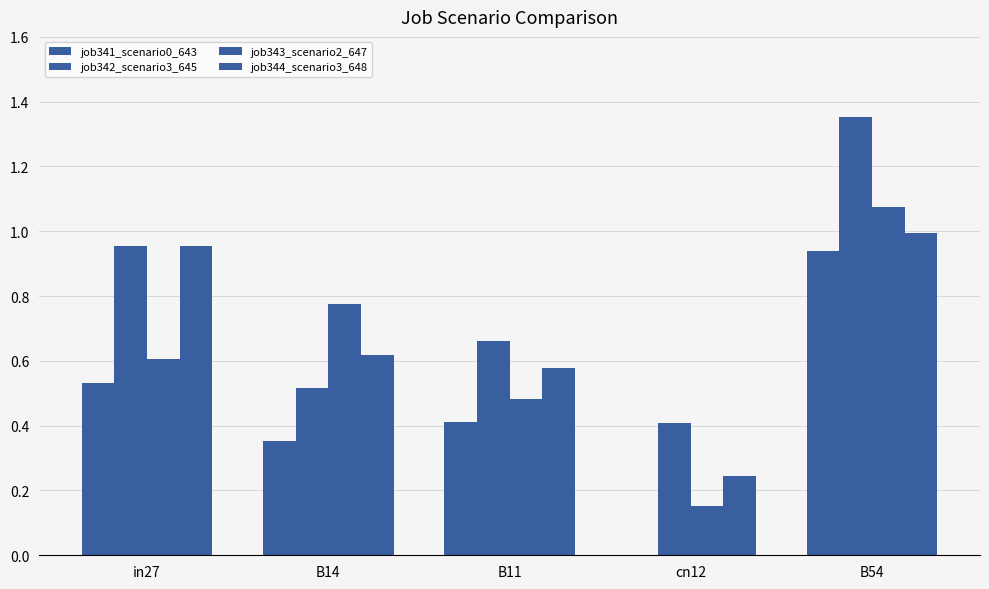

What is the greatest value displayed?

1.4